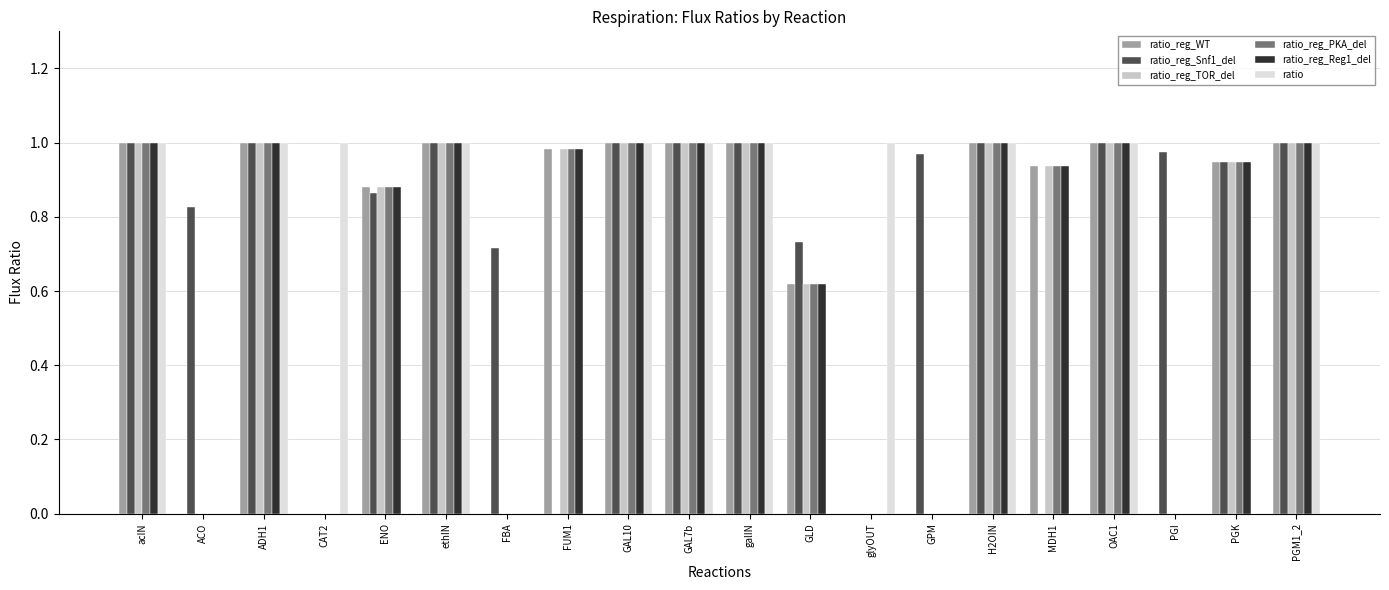

Which series has the largest total across all categories?

ratio_reg_Snf1_del